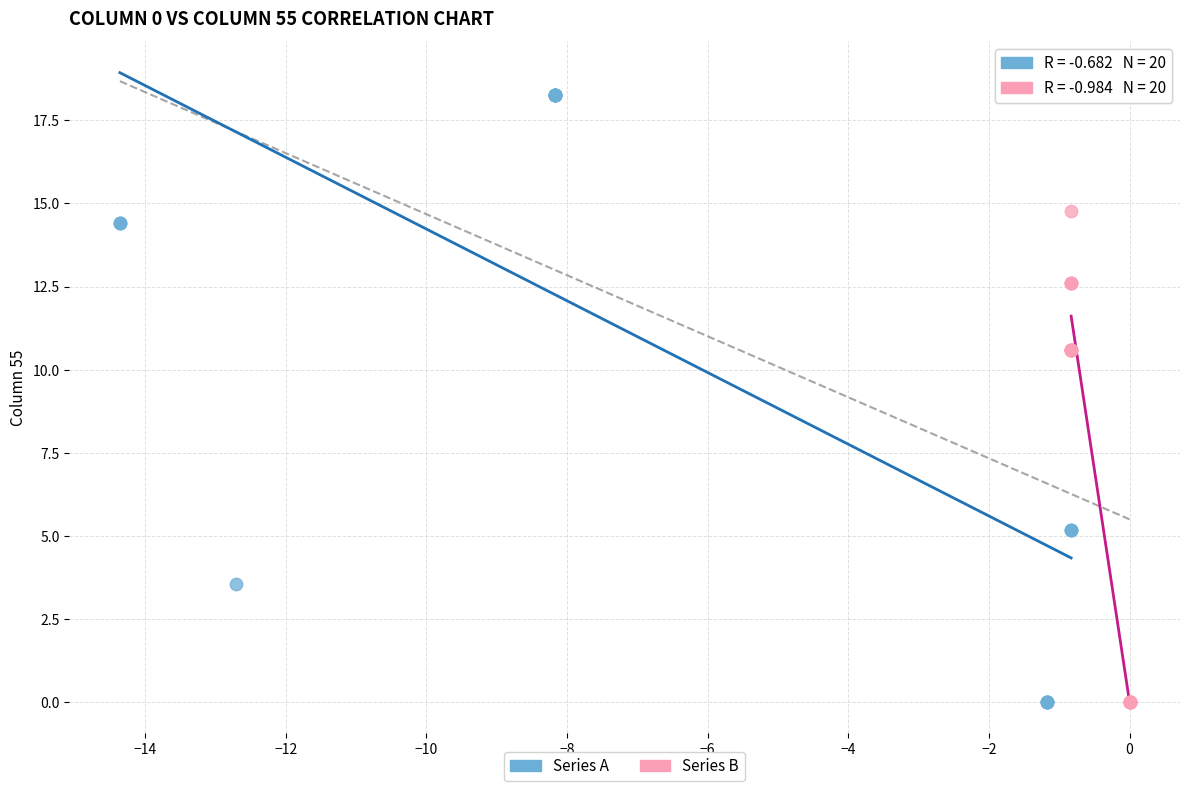

Which series has the largest Y range (max minus min)?

Series A